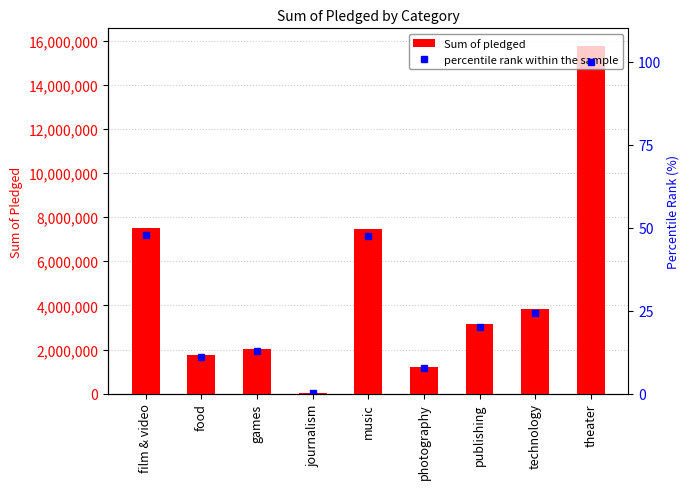

What are all the series names shown in the legend?

Sum of pledged, percentile rank within the sample